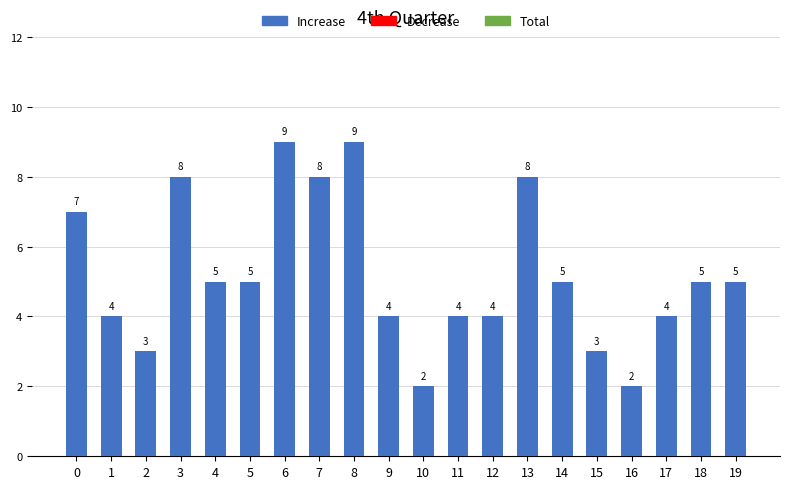

Reading left to right, list all the values displayed in this chart.

Increase: 0=7	1=4	2=3	3=8	4=5	5=5	6=9	7=8	8=9	9=4	10=2	11=4	12=4	13=8	14=5	15=3	16=2	17=4	18=5	19=5
Decrease: 0=0	1=0	2=0	3=0	4=0	5=0	6=0	7=0	8=0	9=0	10=0	11=0	12=0	13=0	14=0	15=0	16=0	17=0	18=0	19=0
Total: 0=7	1=4	2=3	3=8	4=5	5=5	6=9	7=8	8=9	9=4	10=2	11=4	12=4	13=8	14=5	15=3	16=2	17=4	18=5	19=5